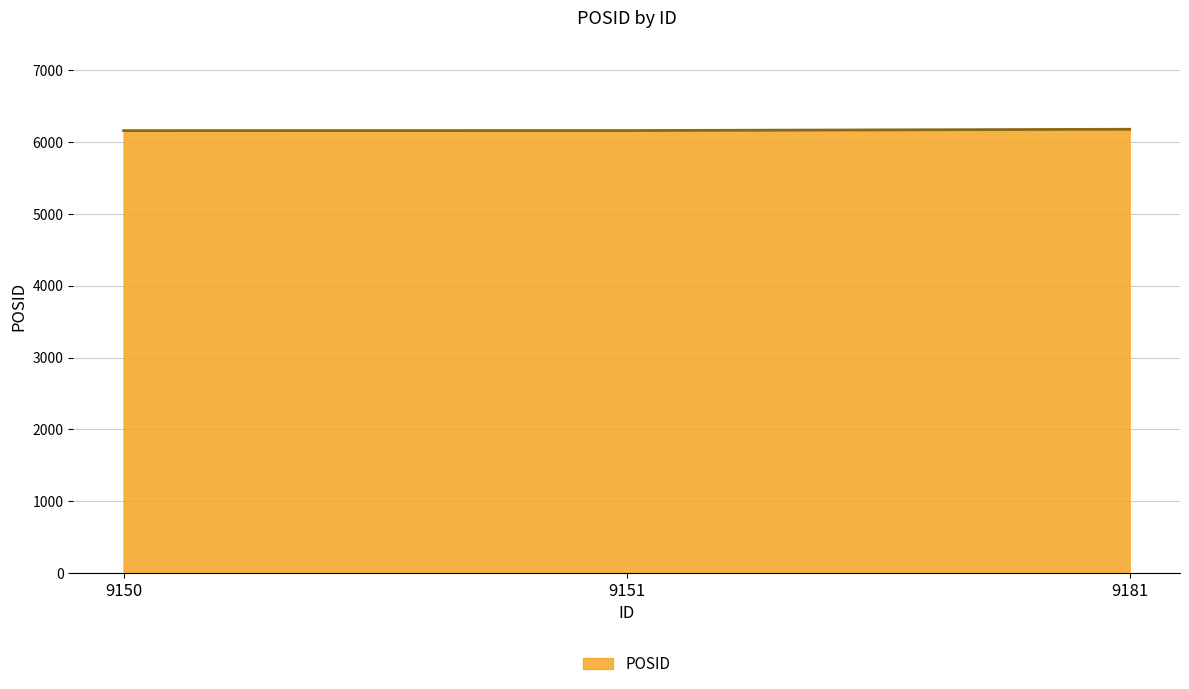

What is the sum of the values at 9150 and 9181?

12343